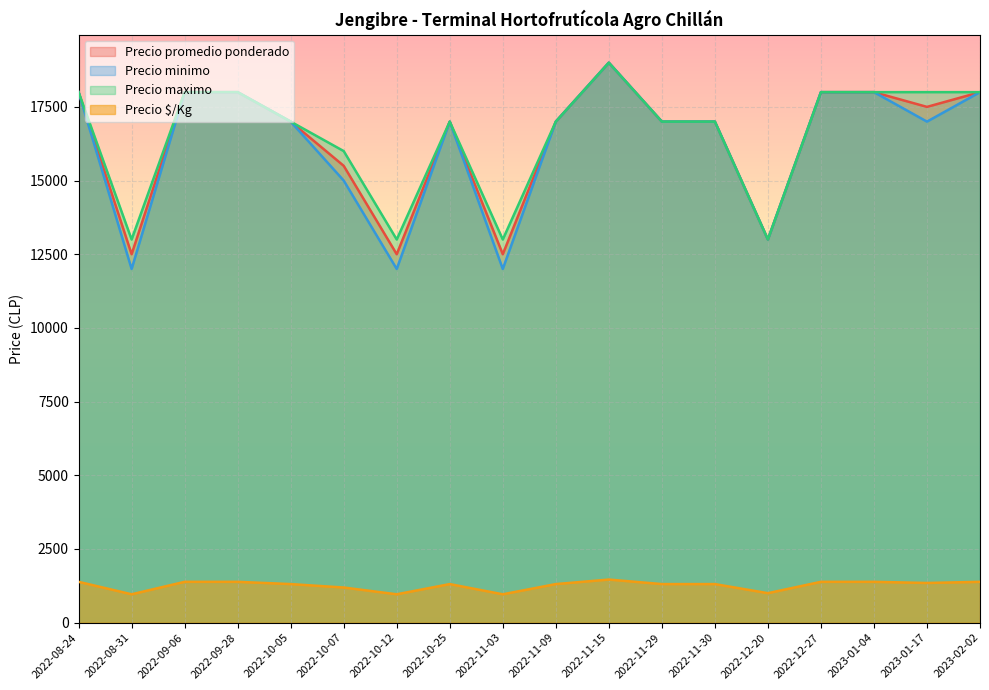

At how many categories does at least one series exceed 7157?

18